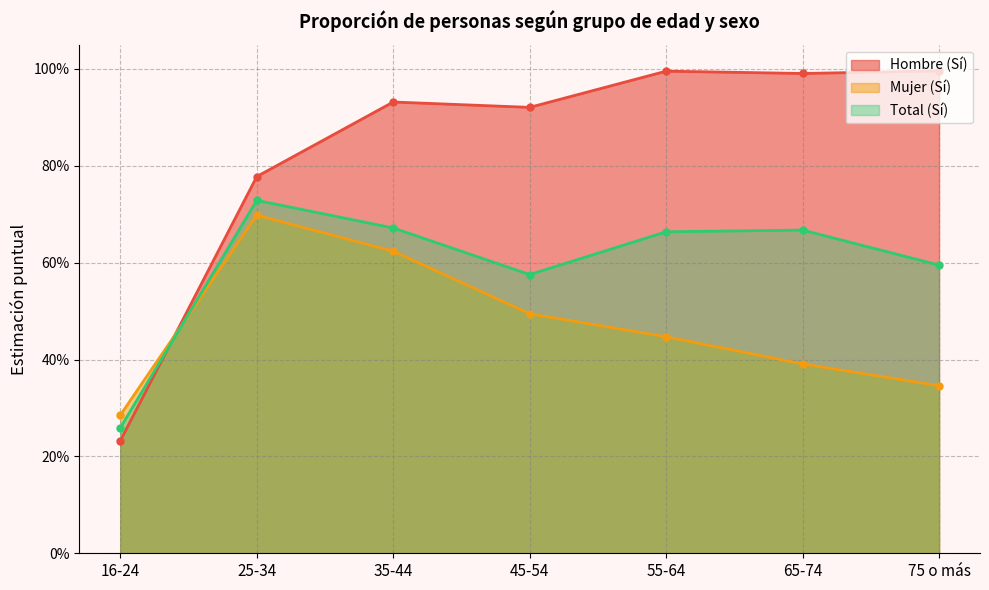

Between 25-34 and 16-24, which is larger?

25-34